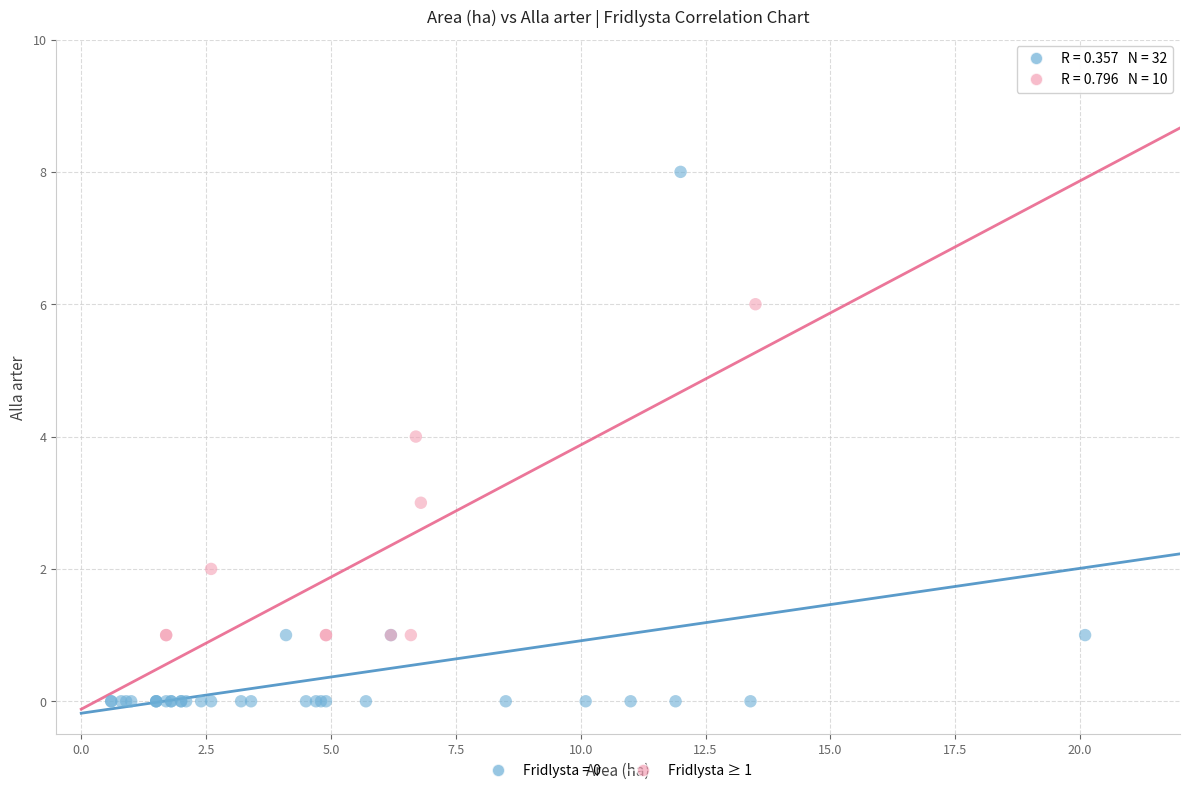

Which series contains the lowest Y value?

Fridlysta = 0